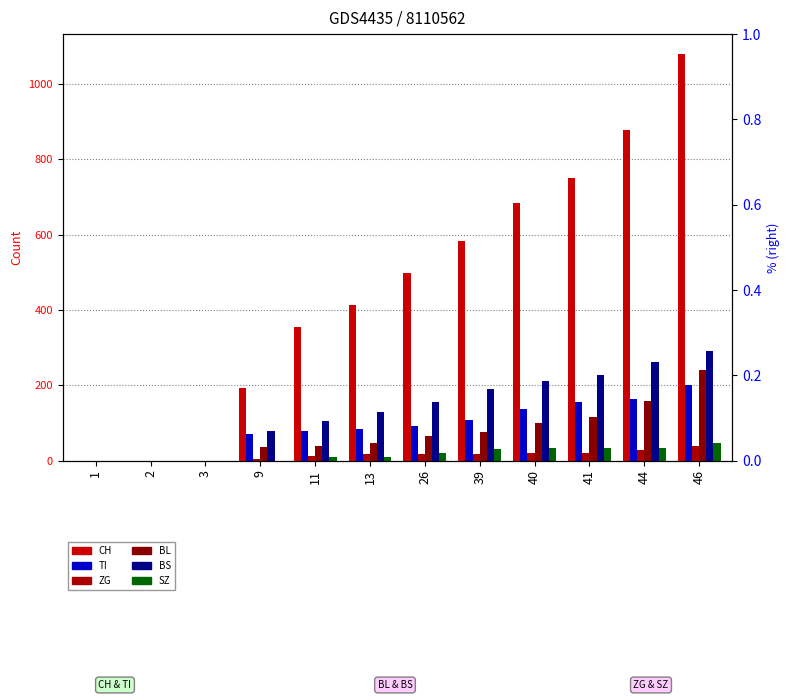

What is the approximate value of ZG at 40, to the nearest 5?

20